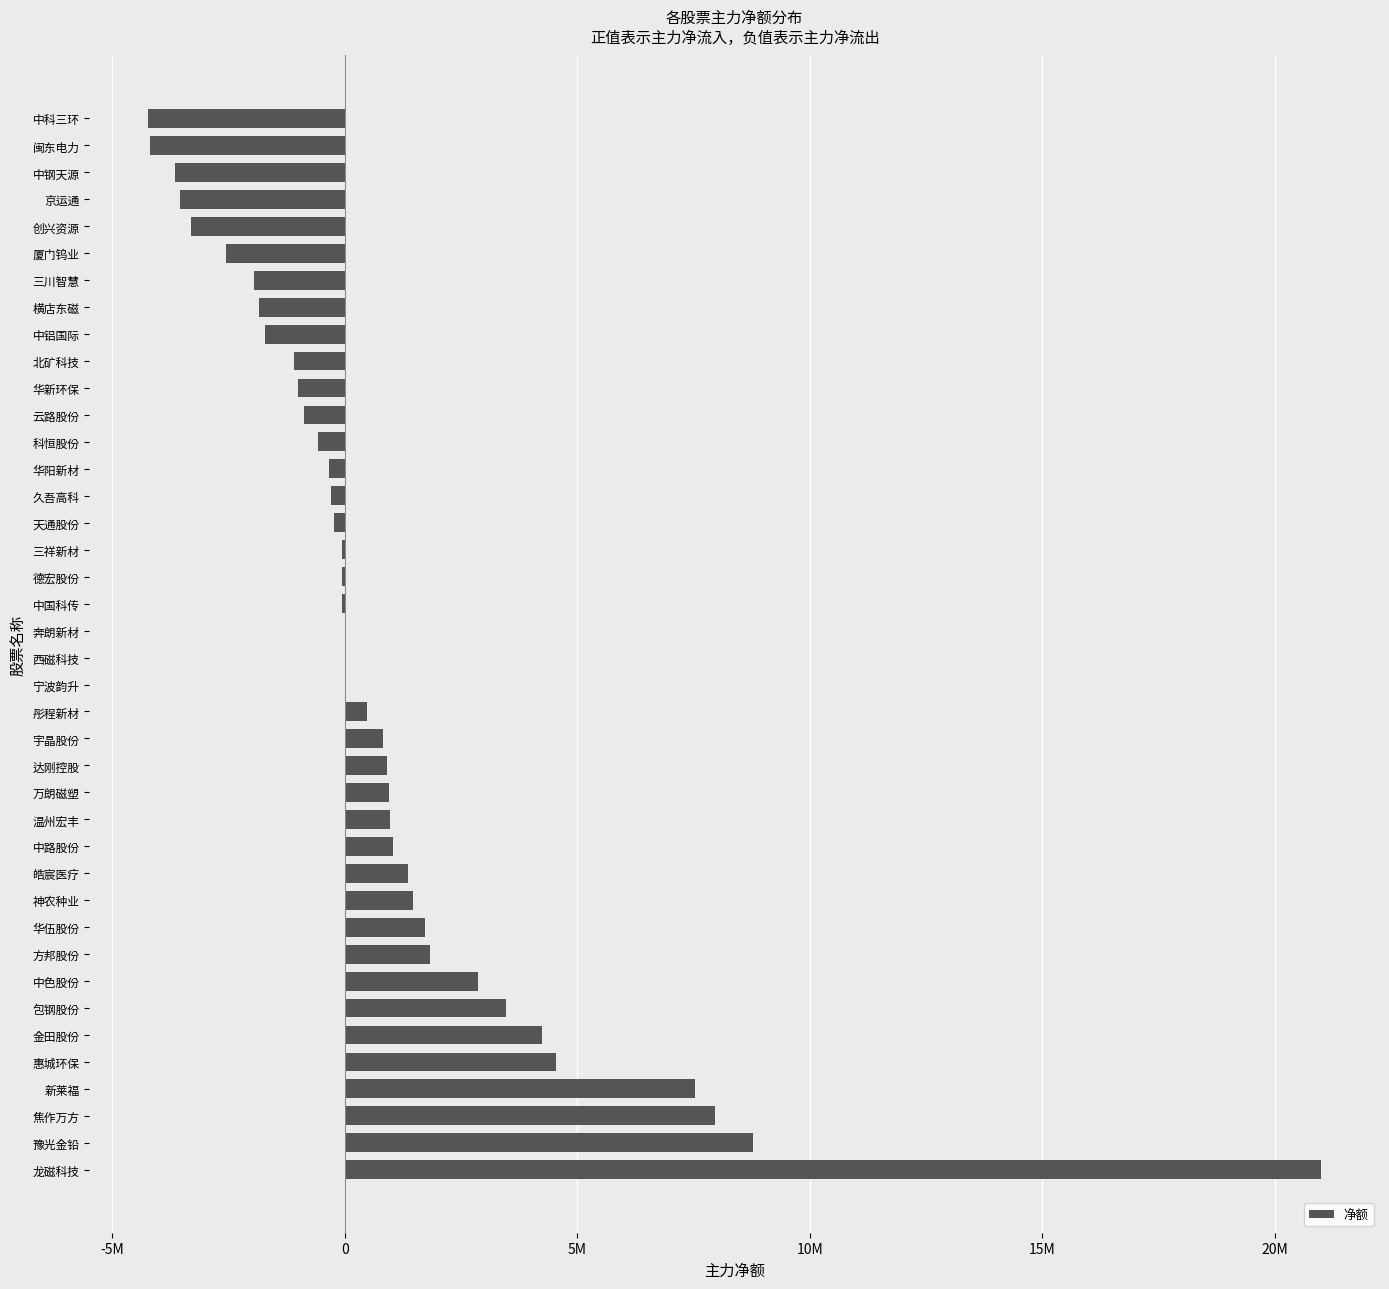

What is the difference between the maximum and minimum values?

25223907